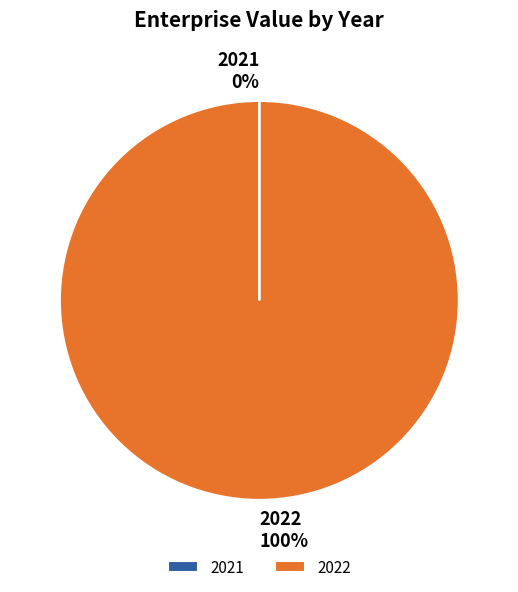

Is there a majority slice in this chart?

Yes